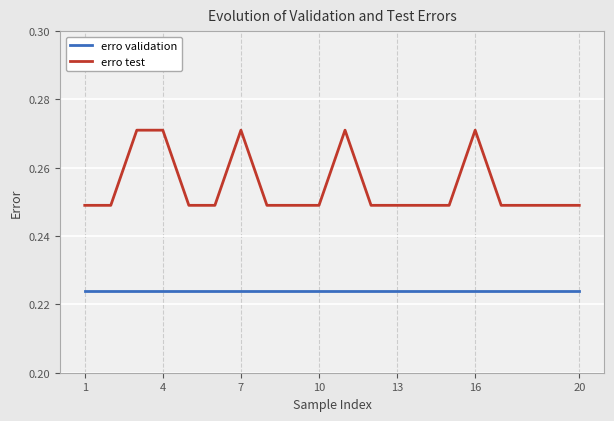

Does the chart have visible grid lines?

Yes